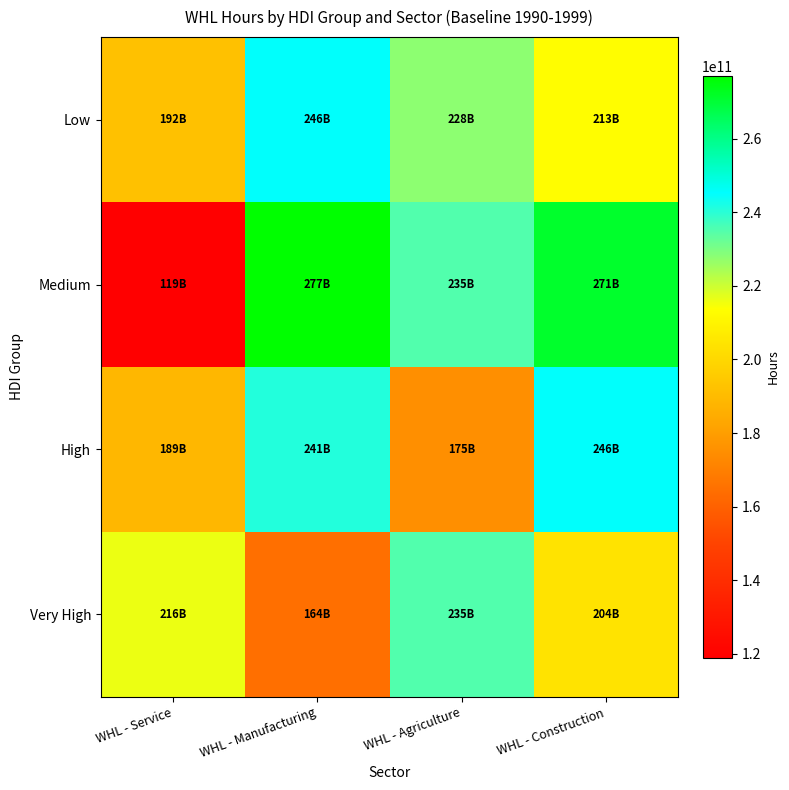

Reading left to right, extract all data points from this chart.

Low: WHL - Service=192202052000	WHL - Manufacturing=245706737000	WHL - Agriculture=227770230000	WHL - Construction=213296659000
Medium: WHL - Service=118961537000	WHL - Manufacturing=276959847000	WHL - Agriculture=235293919000	WHL - Construction=271281005000
High: WHL - Service=188670081000	WHL - Manufacturing=241015123000	WHL - Agriculture=174950453000	WHL - Construction=245708570000
Very High: WHL - Service=216087175000	WHL - Manufacturing=164431416000	WHL - Agriculture=235236689000	WHL - Construction=203947707000